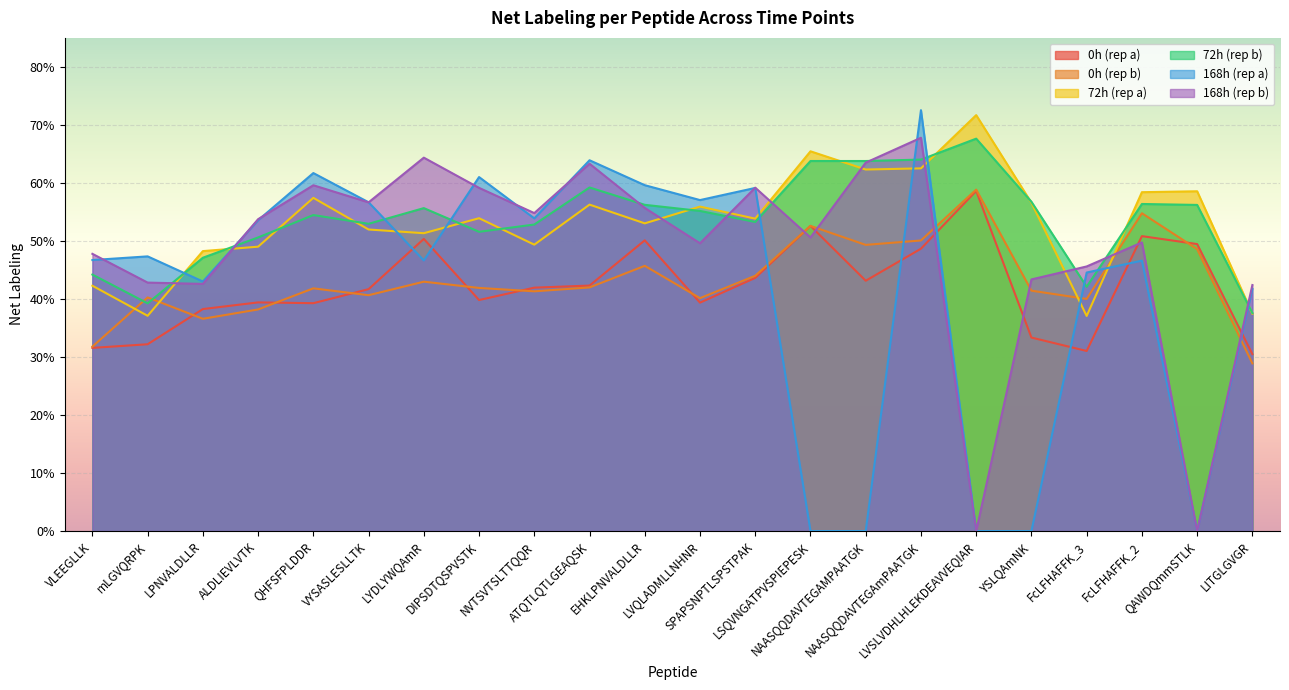

Does the chart display data point markers on the line(s)?

No